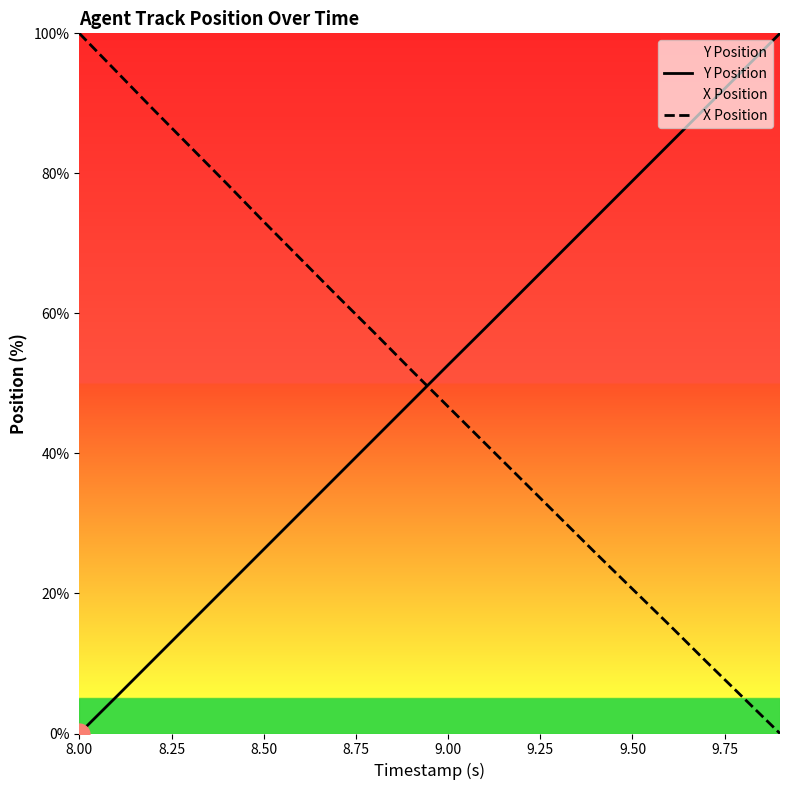

The value of Y Position at 8.00 is -36.4. True or false?

False